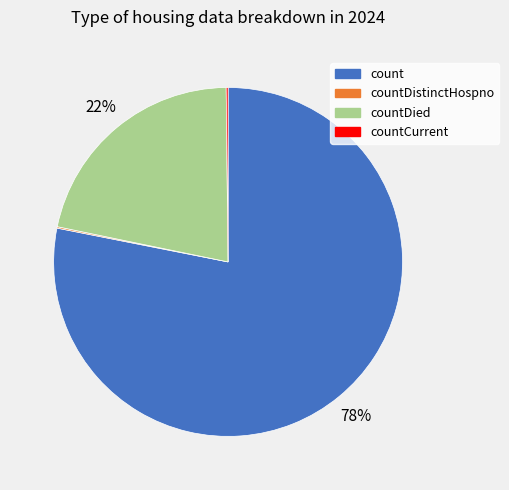

Combined, do count and countDied account for over 50%?

Yes